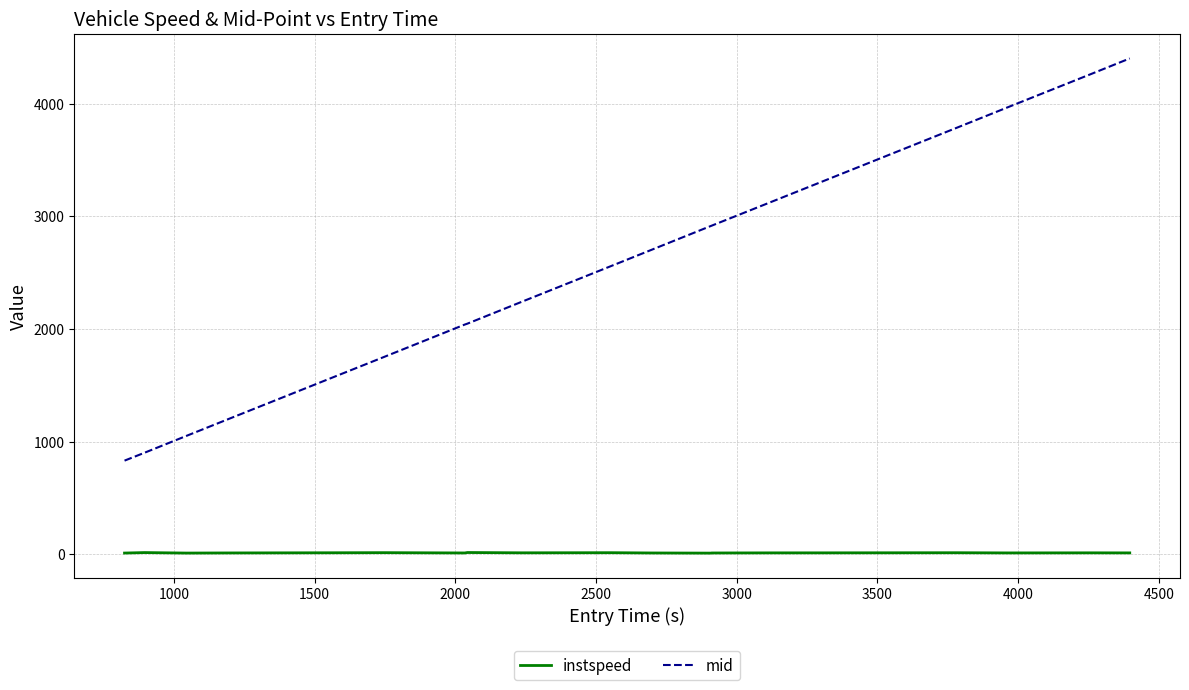

Rank the series by their maximum value, from highest to lowest.

mid, instspeed